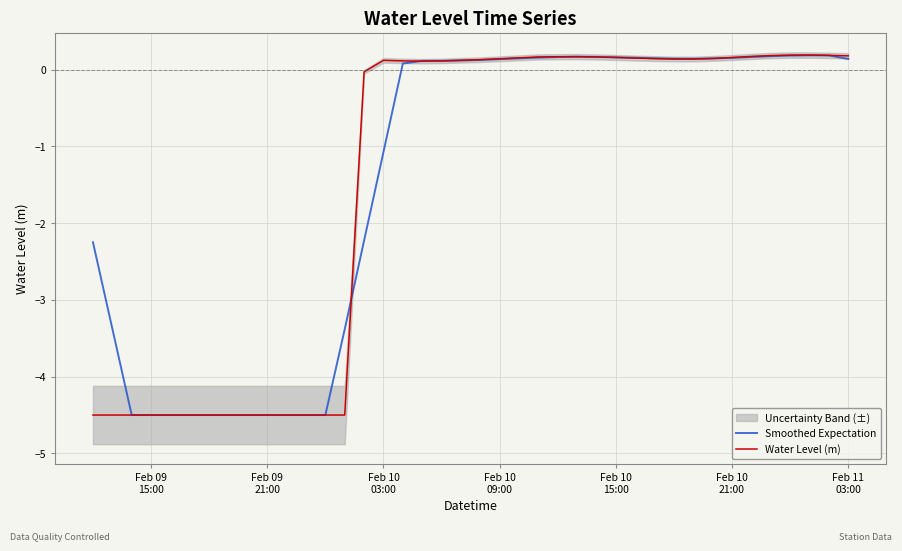

True or false: Water Level (m) has more than 0 points higher than both neighbors.

True